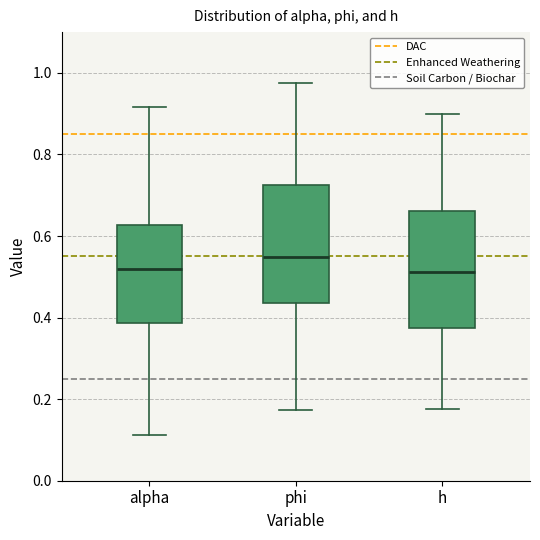

Reading left to right, read every box against the y-axis: the position of its median line, the range the box covers, and the ends of its whiskers. The values are not printed on the chart, so give them approximately, as read against the axis.

alpha: median 0.52, box 0.38 to 0.62, whiskers 0.12 to 0.92
phi: median 0.54, box 0.44 to 0.72, whiskers 0.18 to 0.98
h: median 0.52, box 0.38 to 0.66, whiskers 0.18 to 0.90